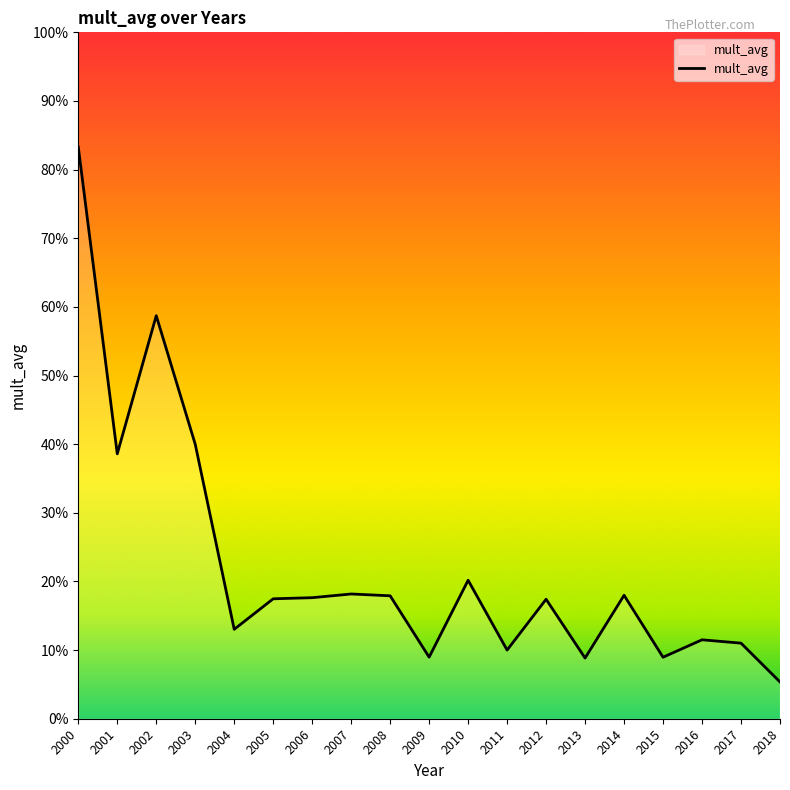

Does the chart have visible grid lines?

No